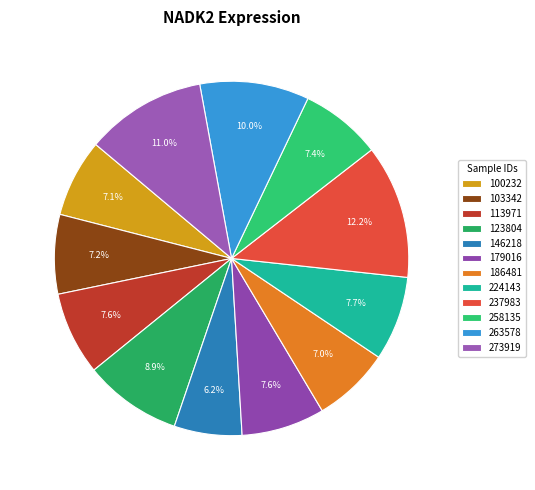

Is there a majority slice in this chart?

No